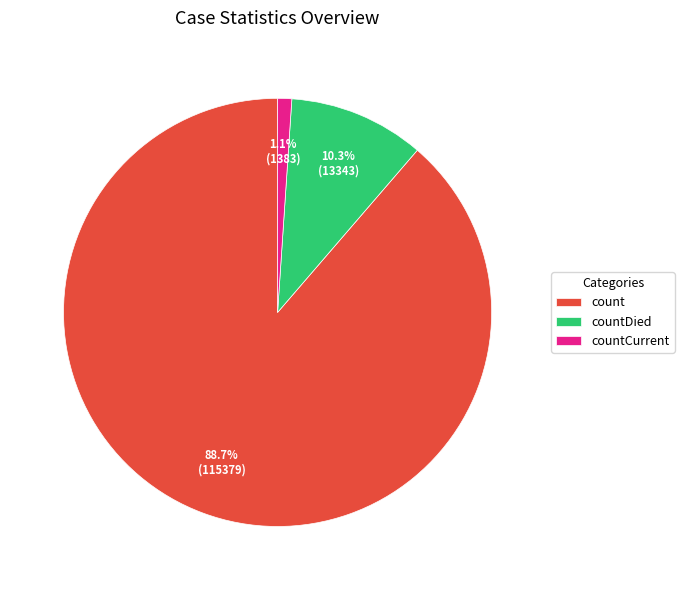

Which slice represents more than half of the pie?

count